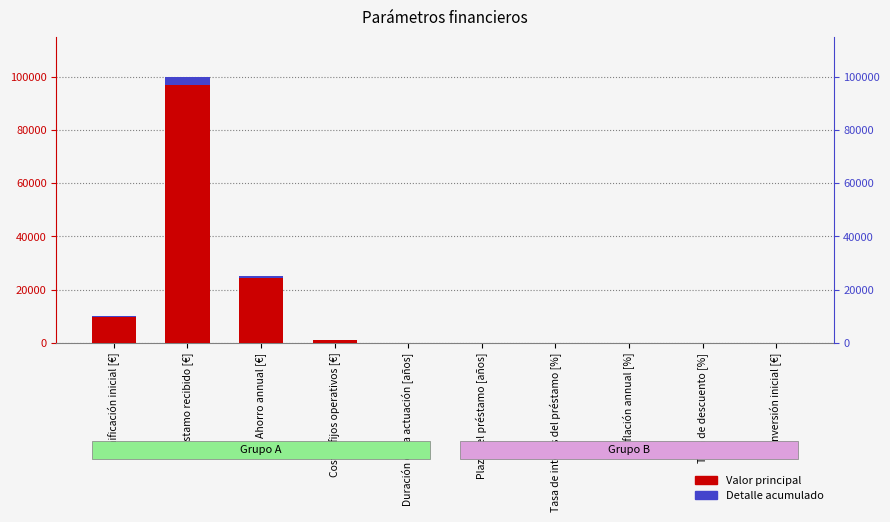

What is the label of the 7th bar from the left?

Tasa de interés del préstamo [%]